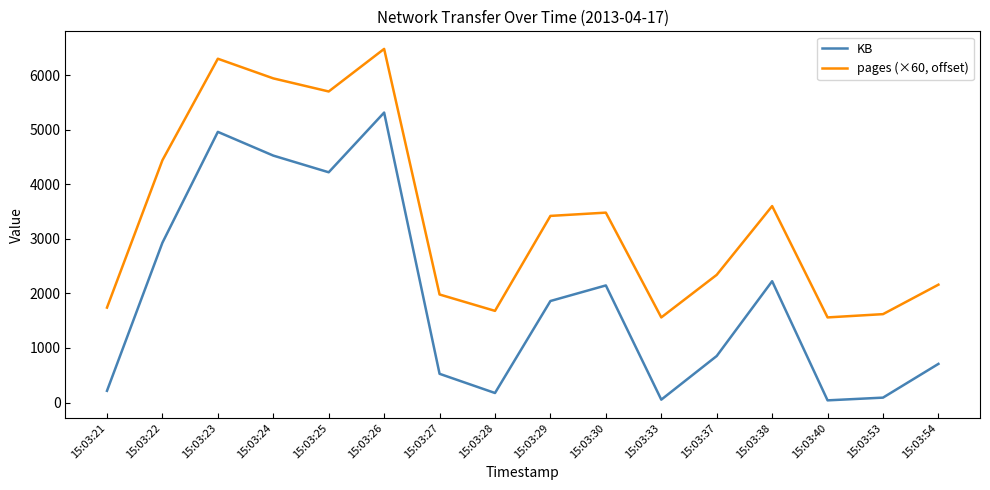

List the series in order of their overall mean, lowest first.

KB, pages (×60, offset)